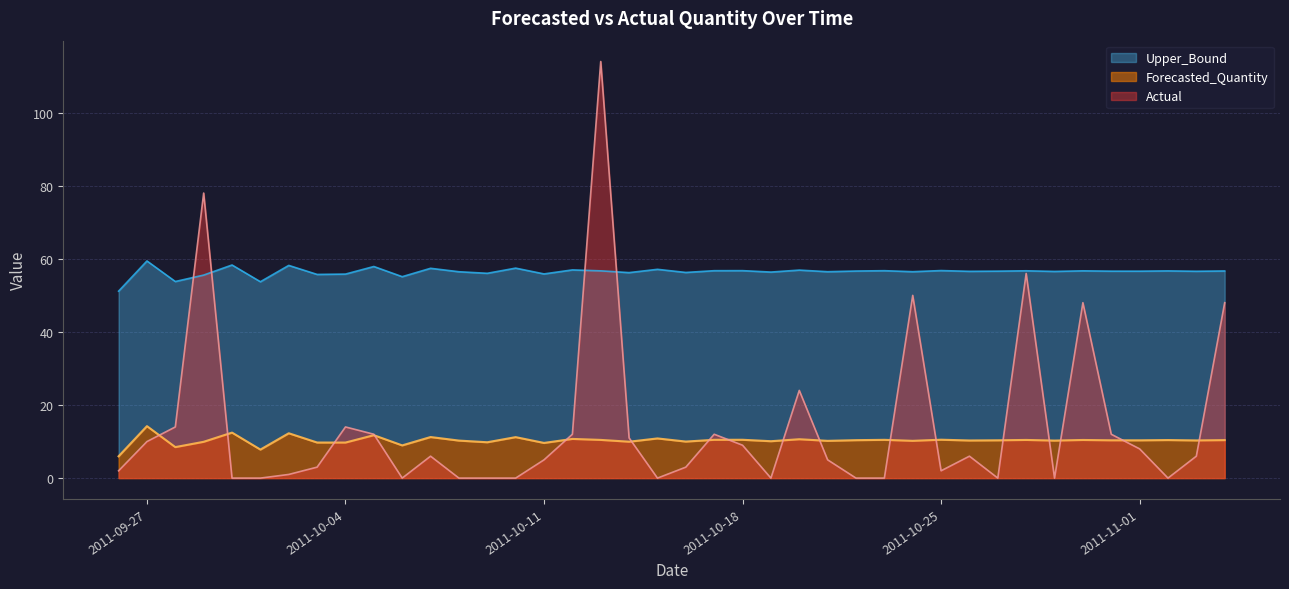

What is the sum of the Forecasted_Quantity values at 2011-10-30 and 2011-10-15?

21.3